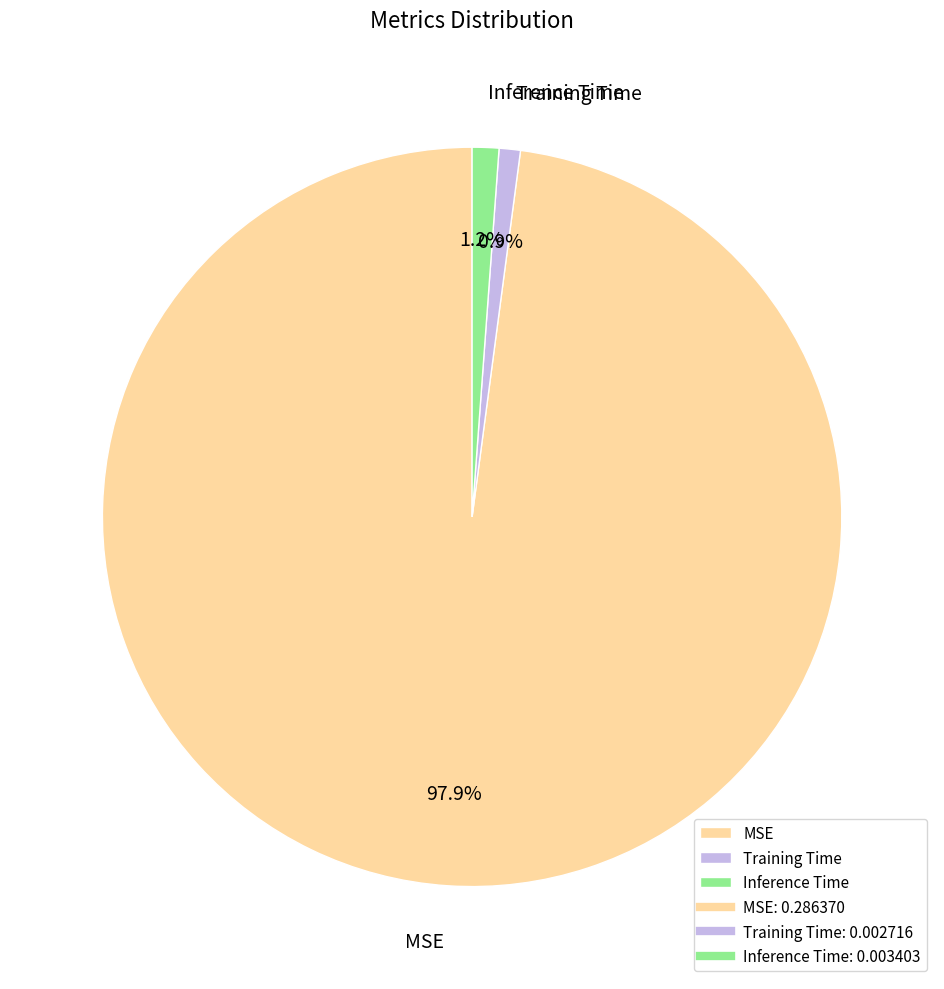

How much of the chart is everything except Training Time?

99.1%